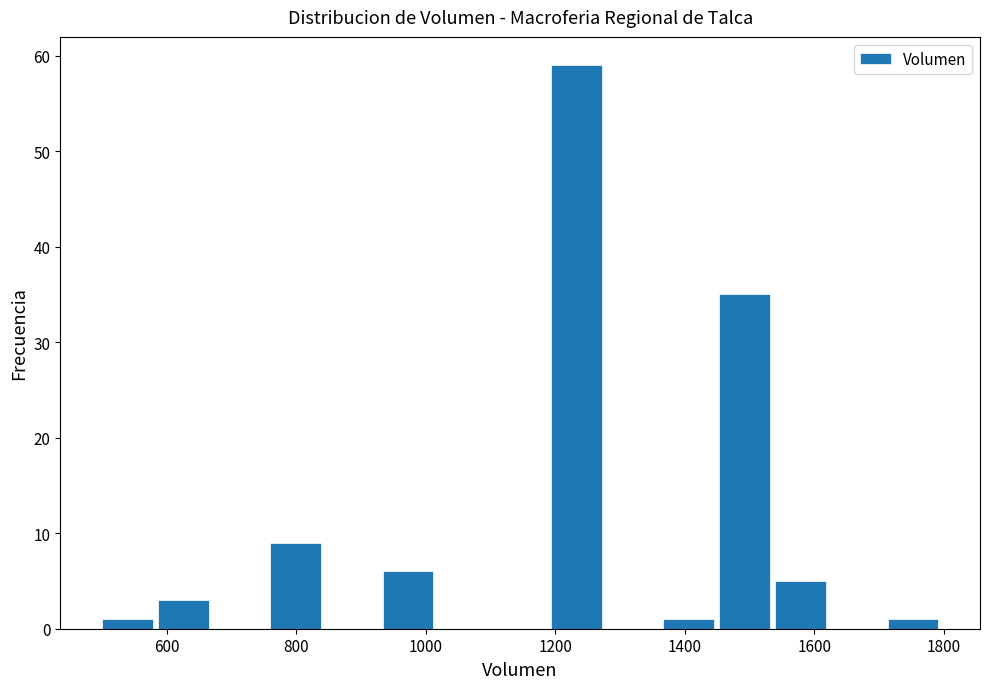

Reading left to right, list every bar in this chart as the range it spans on the x-axis followed by its height. Neither the bar edges nor the heights are printed on the chart, so give them approximately, as read against the axes.

500 to 580: 1
580 to 680: 3
680 to 760: 0
760 to 840: 9
840 to 940: 0
940 to 1020: 6
1020 to 1100: 0
1100 to 1200: 0
1200 to 1280: 59
1280 to 1360: 0
1360 to 1460: 1
1460 to 1540: 35
1540 to 1620: 5
1620 to 1720: 0
1720 to 1800: 1